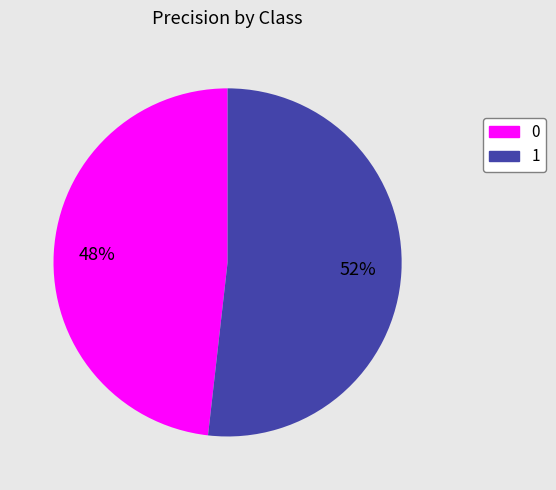

Is it true that 0 is 41% of the pie?

False